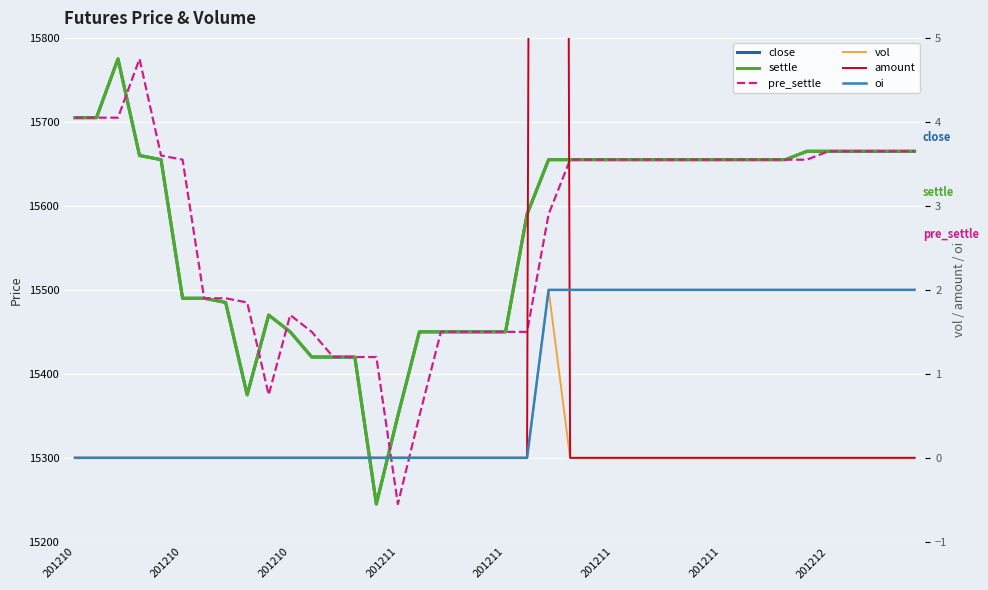

What is the greatest value displayed?

15775.0